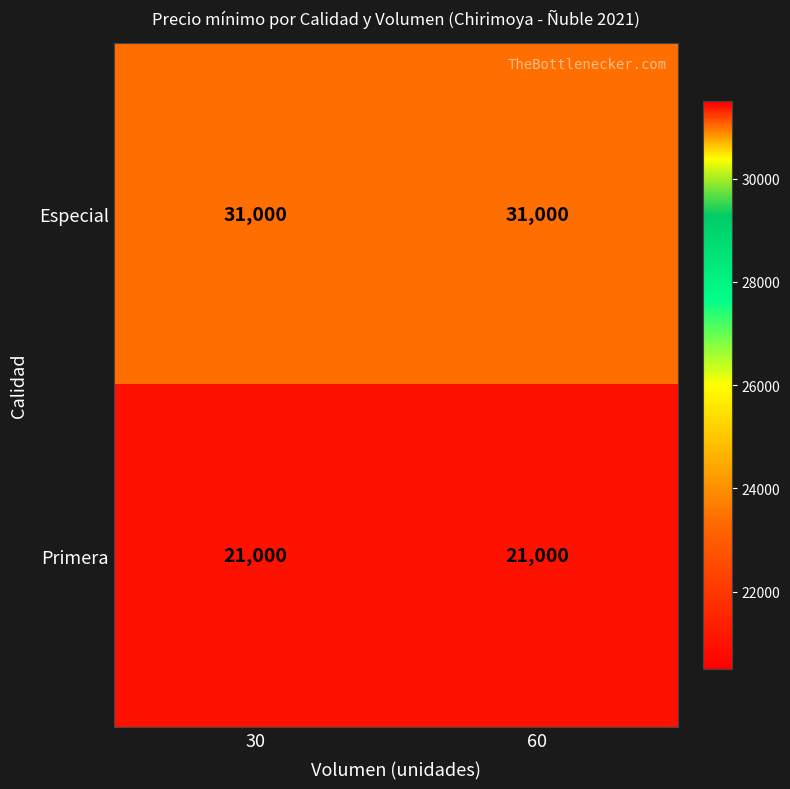

Reading right to left, what are all the values shown in this chart?

Especial: 60=31000	30=31000
Primera: 60=21000	30=21000